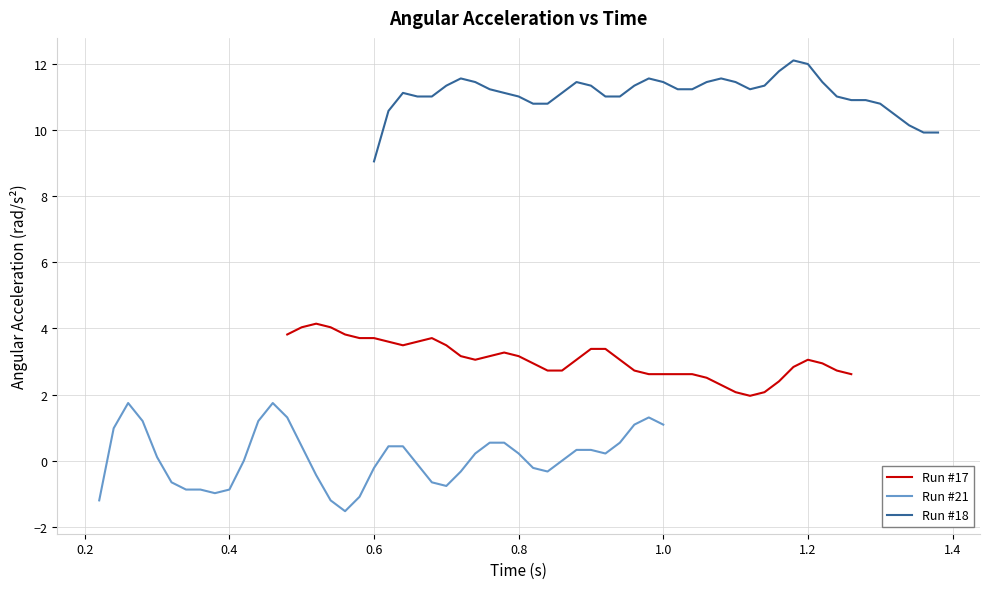

Reading left to right, list all the values displayed in this chart.

Run #17: 3.8	4.0	4.1	4.0	3.8	3.7	3.7	3.6	3.5	3.6	3.7	3.5	3.2	3.1	3.2	3.3	3.2	2.9	2.7	2.7	3.1	3.4	3.4	3.1	2.7	2.6	2.6	2.6	2.6	2.5	2.3	2.1	2.0	2.1	2.4	2.8	3.1	2.9	2.7	2.6
Run #21: -1.2	1.0	1.7	1.2	0.1	-0.7	-0.9	-0.9	-1.0	-0.9	0.0	1.2	1.7	1.3	0.4	-0.4	-1.2	-1.5	-1.1	-0.2	0.4	0.4	-0.1	-0.7	-0.8	-0.3	0.2	0.5	0.5	0.2	-0.2	-0.3	0.0	0.3	0.3	0.2	0.5	1.1	1.3	1.1
Run #18: 9.1	10.6	11.1	11.0	11.0	11.3	11.6	11.5	11.2	11.1	11.0	10.8	10.8	11.1	11.5	11.3	11.0	11.0	11.3	11.6	11.5	11.2	11.2	11.5	11.6	11.5	11.2	11.3	11.8	12.1	12.0	11.5	11.0	10.9	10.9	10.8	10.5	10.1	9.9	9.9